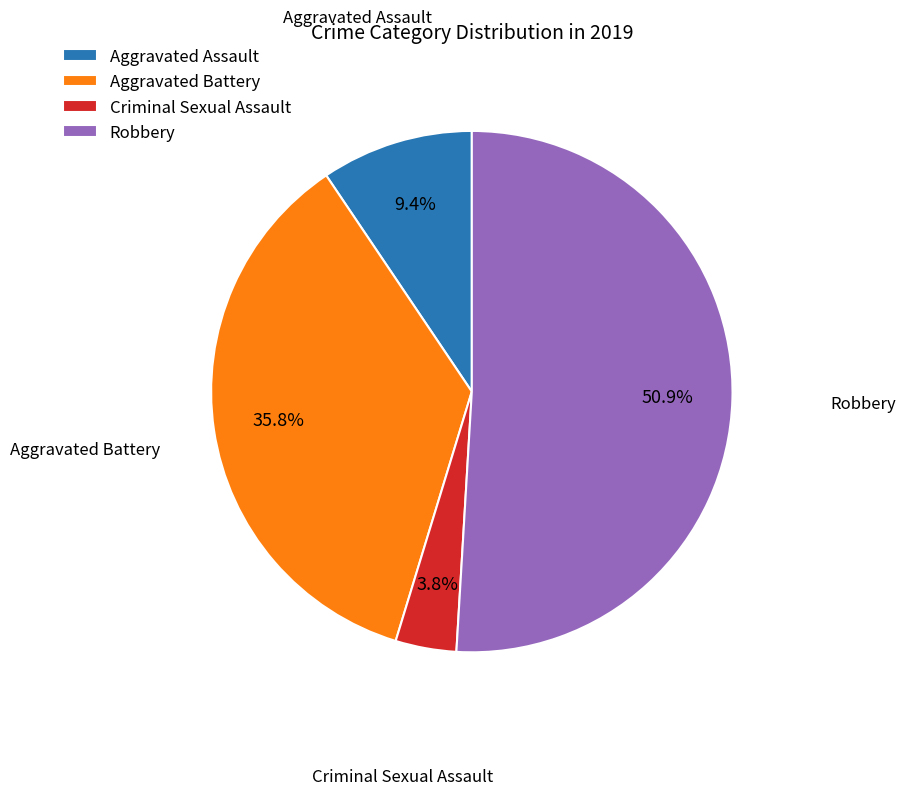

Rank the categories by value from highest to lowest.

Robbery, Aggravated Battery, Aggravated Assault, Criminal Sexual Assault